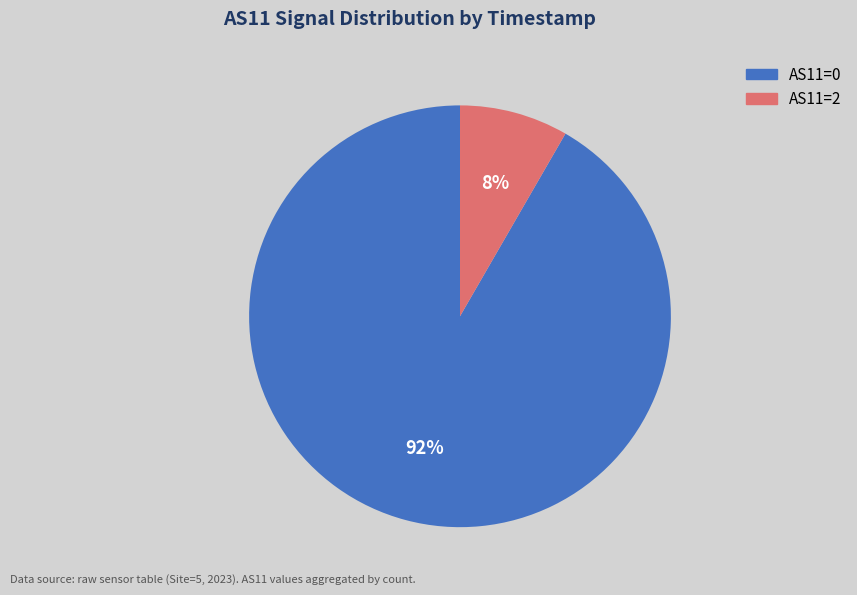

How many slices are in this pie chart?

2